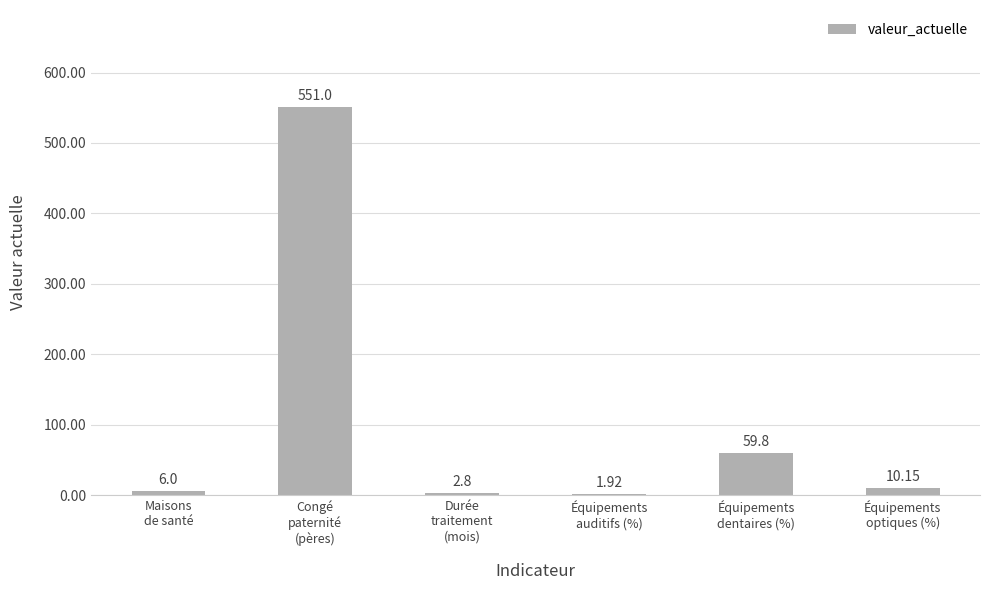

At which label does the data first exceed 10?

Congé
paternité
(pères)